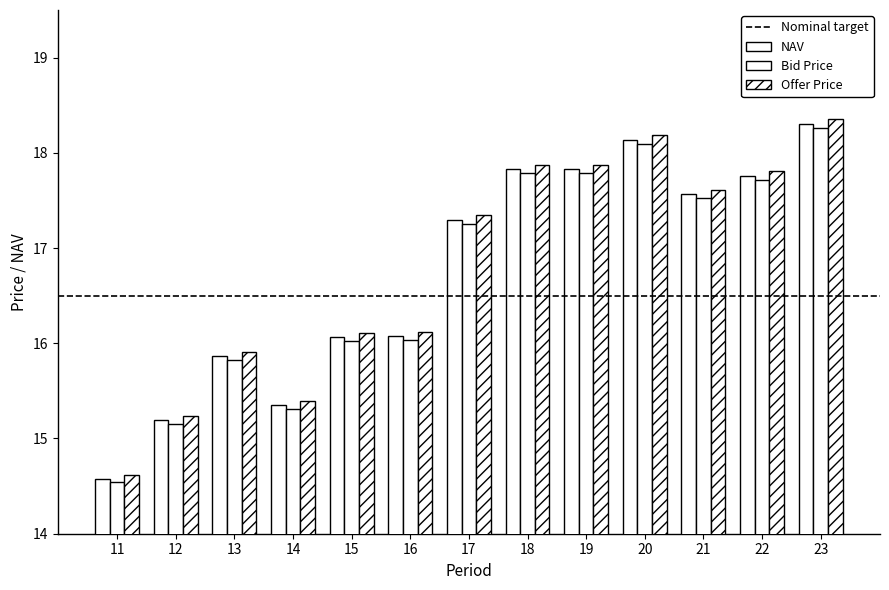

At which category is the sum across all series the highest?

23